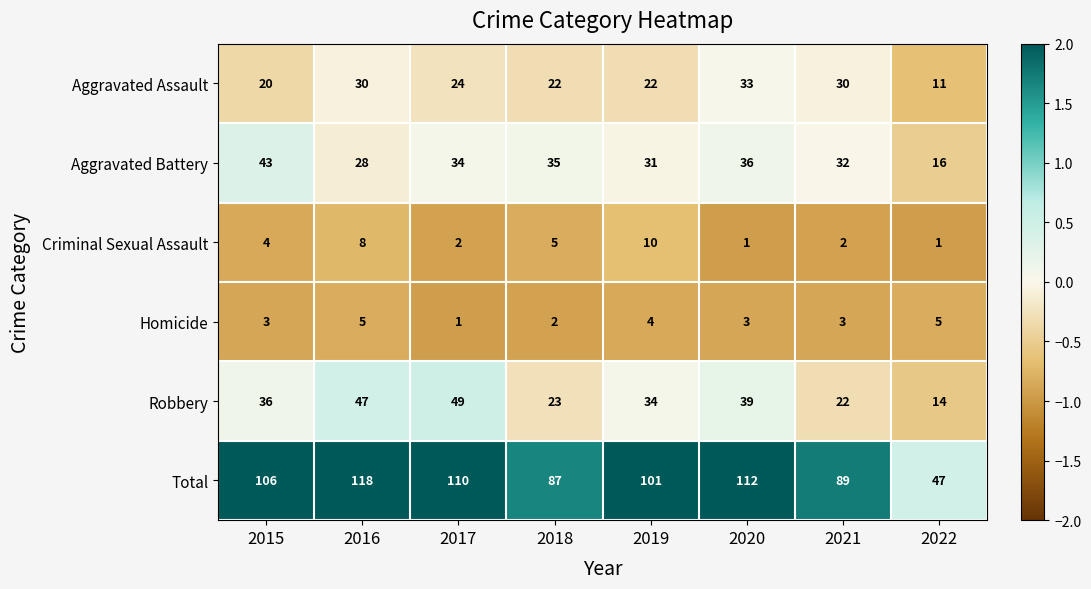

What is the average value of the Criminal Sexual Assault series?

4